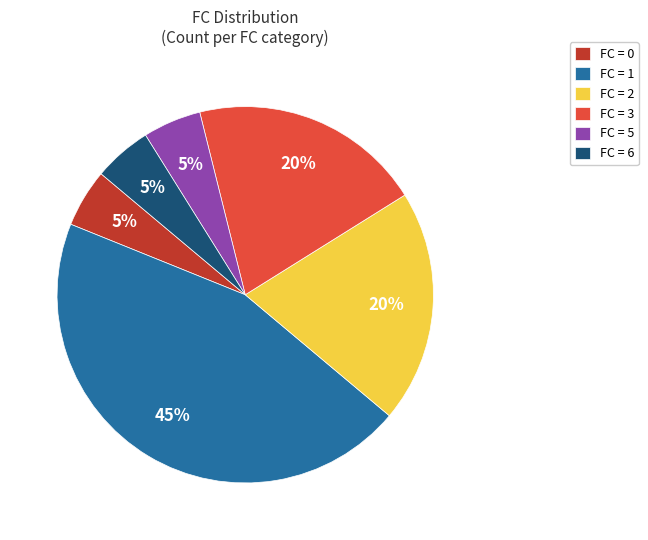

Is it true that FC = 3 is 20% of the pie?

True